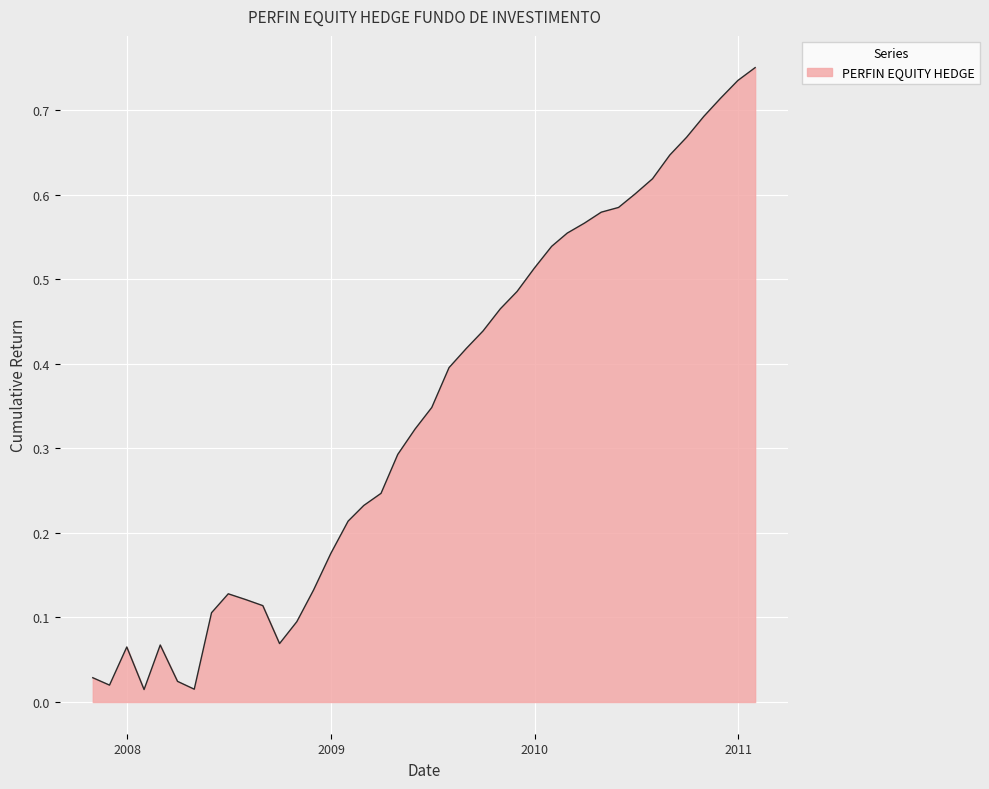

Reading left to right, what are all the values shown in this chart?

0.0	0.0	0.1	0.0	0.1	0.0	0.0	0.1	0.1	0.1	0.1	0.1	0.1	0.1	0.2	0.2	0.2	0.2	0.3	0.3	0.3	0.4	0.4	0.4	0.5	0.5	0.5	0.5	0.6	0.6	0.6	0.6	0.6	0.6	0.6	0.7	0.7	0.7	0.7	0.8